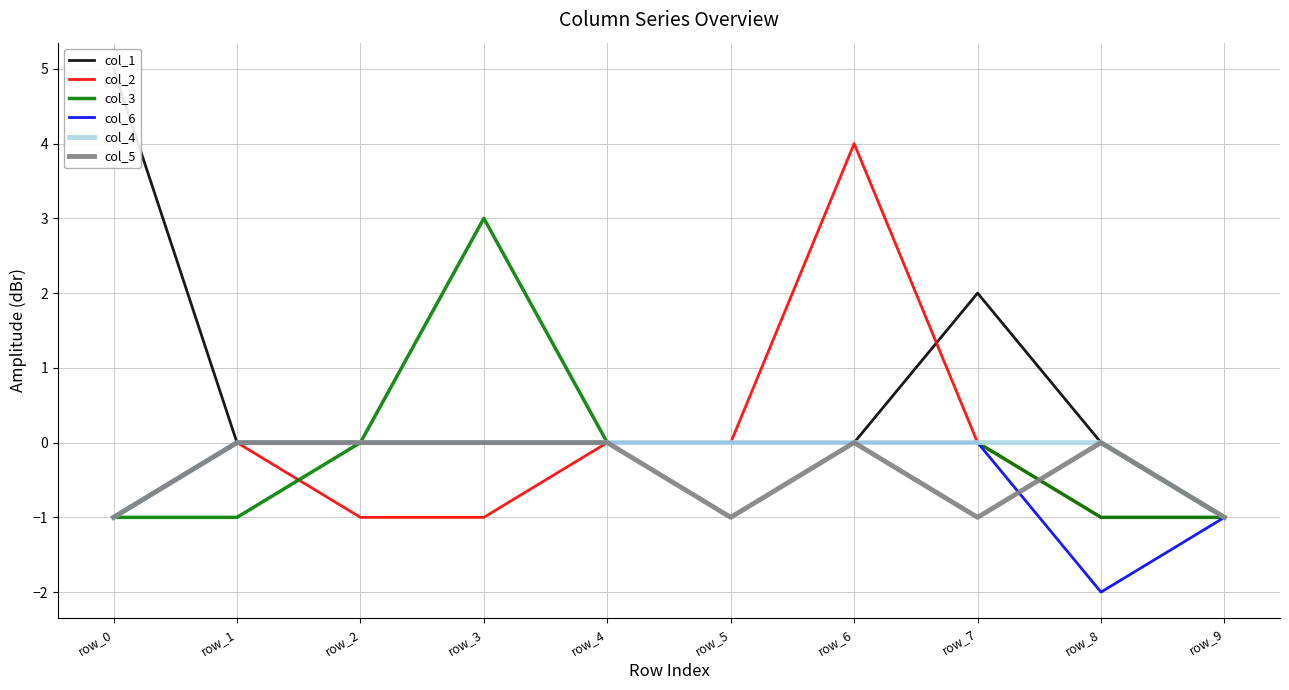

The col_4 series shows 1 at row_4. True or false?

False